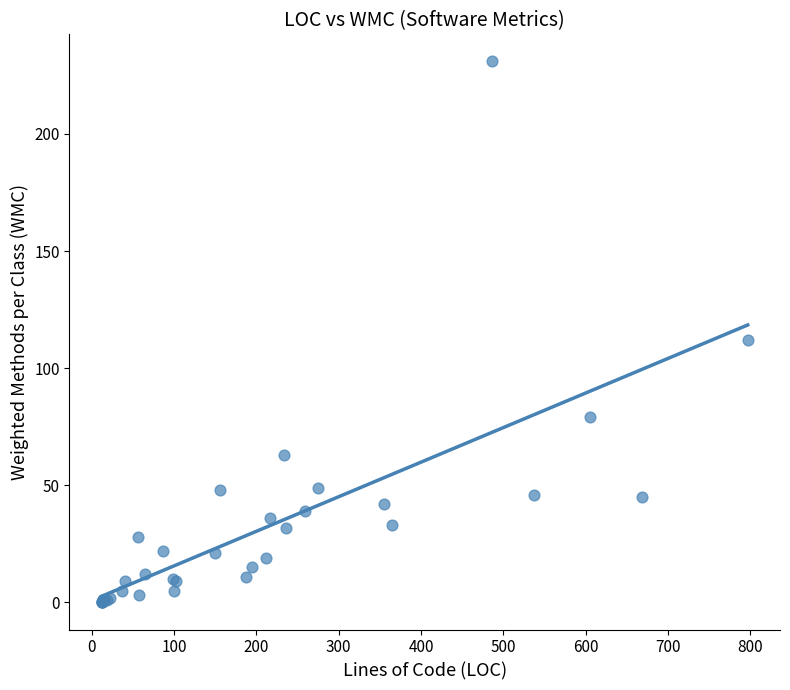

What Y value in the scatter plot is closest to 115?

112